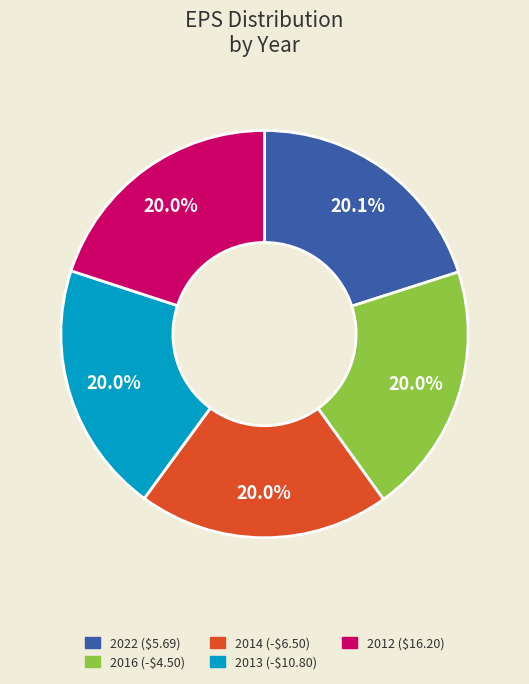

Is 2013 (-$10.80) the majority of the pie?

No